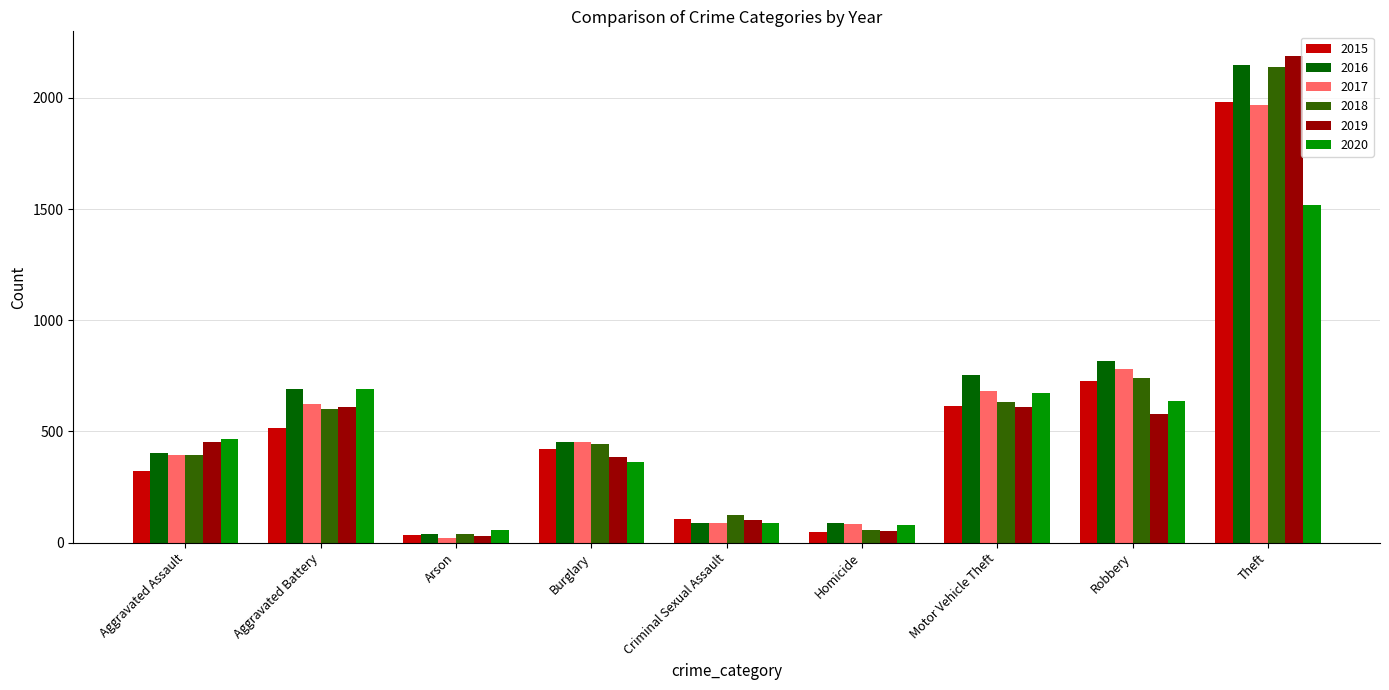

What is the spread (max minus min) of values at Homicide?

37